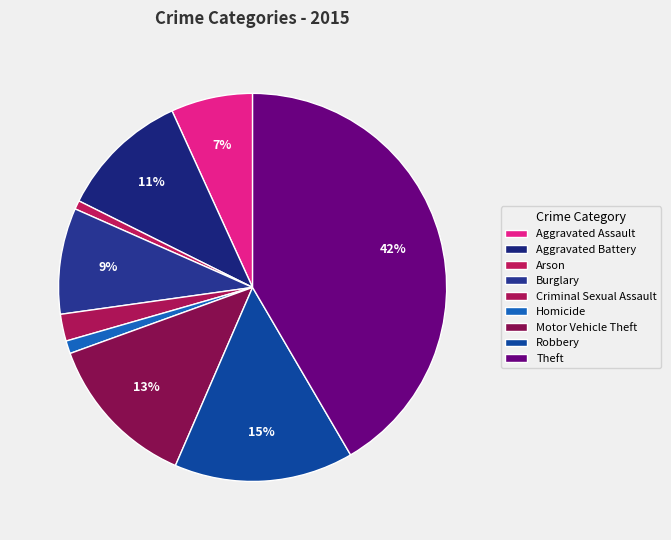

Is the sum of Theft and Robbery greater than half?

Yes